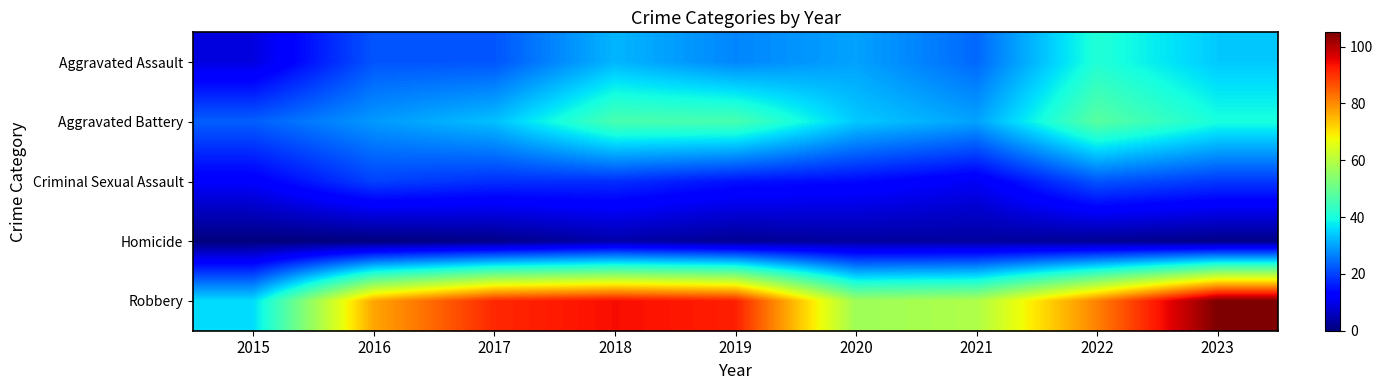

Which series has the largest range (max minus min)?

Robbery